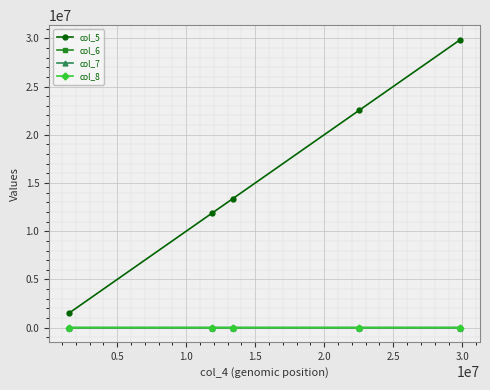

How many data points in col_7 are less than 5995?

2